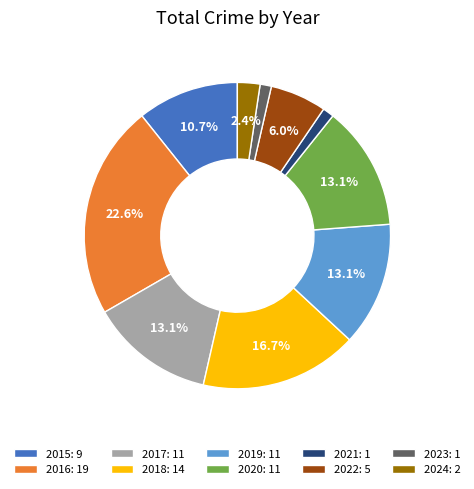

To the nearest percent, what portion does 2021 represent?

1%